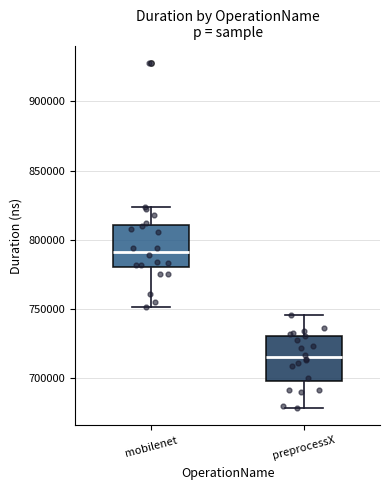

Reading left to right, read every box against the y-axis: the position of its median line, the range the box covers, and the ends of its whiskers. The values are not printed on the chart, so give them approximately, as read against the axis.

mobilenet: median 790000, box 780000 to 810000, whiskers 750000 to 825000
preprocessX: median 715000, box 700000 to 730000, whiskers 680000 to 745000